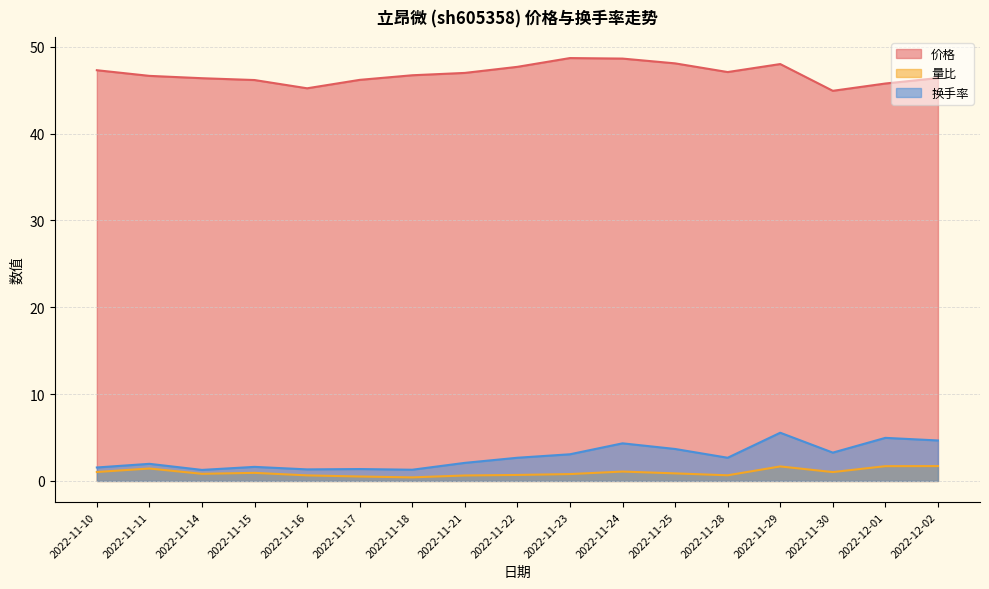

What is the approximate value of 换手率 at 2022-11-15?

1.6